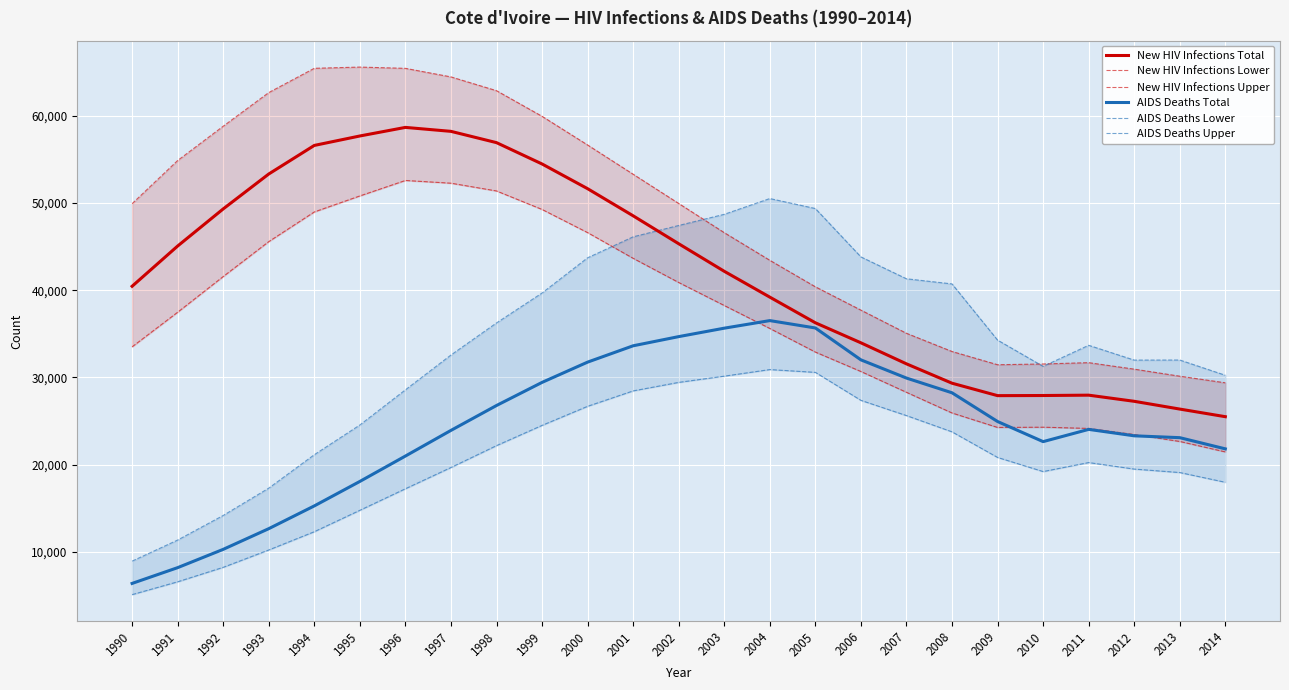

What is the value of the New HIV Infections Lower point at the 8th from the left?

52272